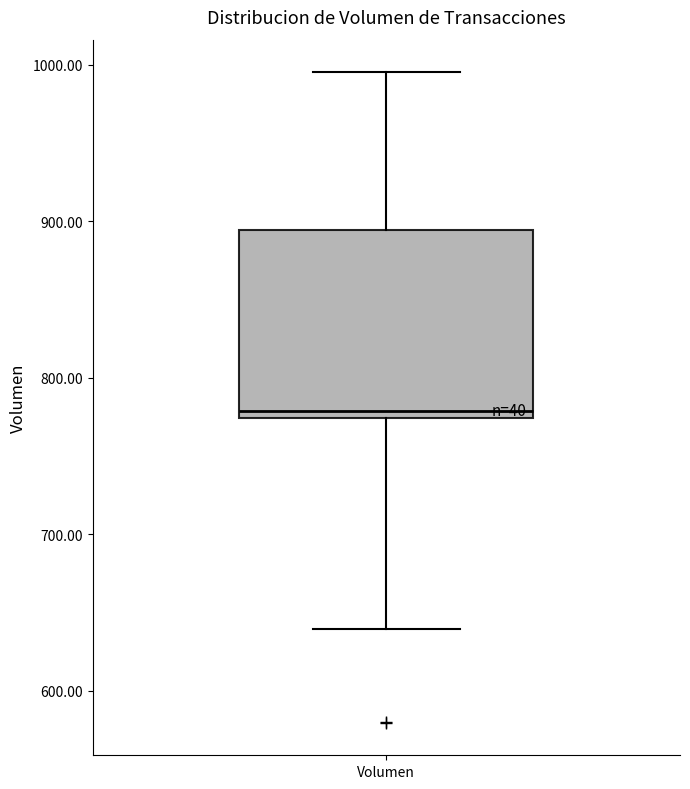

Read this box plot against the y-axis: the position of the median line, the range covered by the box, and the ends of both whiskers. The values are not printed on the chart, so give them approximately, as read against the axis.

median 780, box 770 to 890, whiskers 640 to 1000